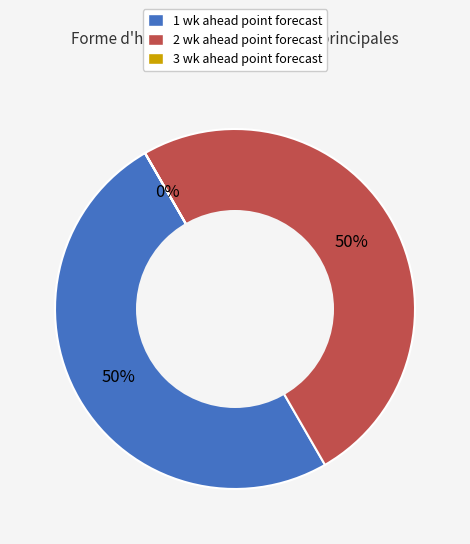

To the nearest percent, what is the average slice percentage?

33%